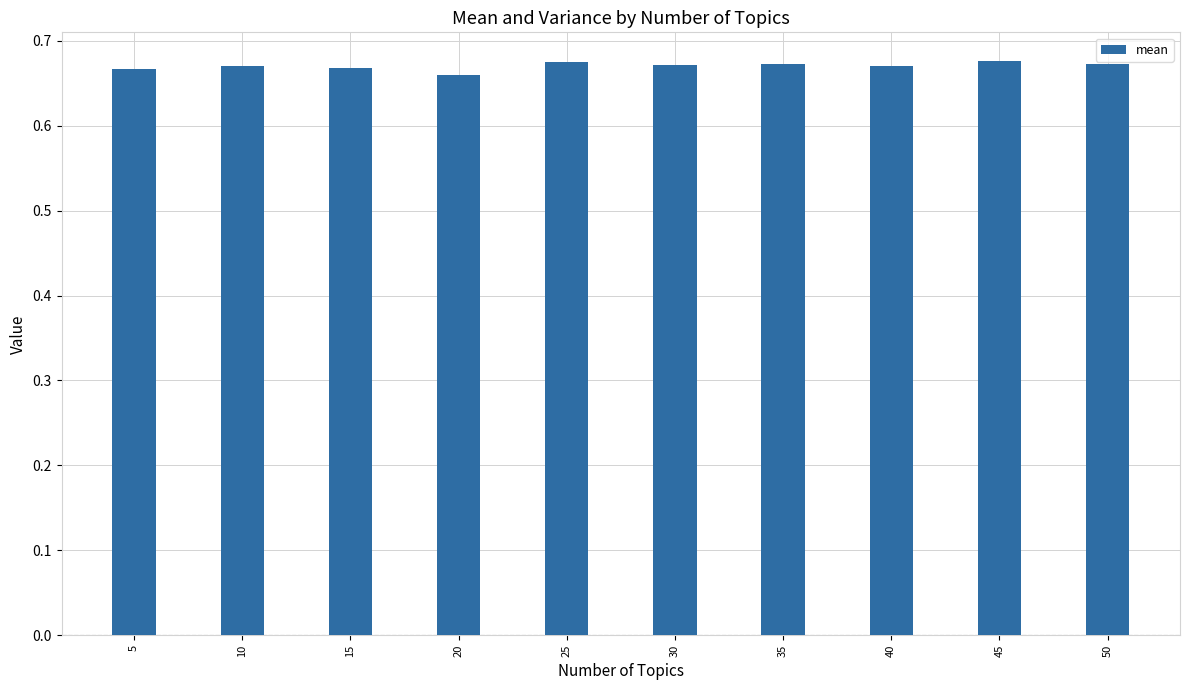

True or false: the data shows 0.2 at 25.

False